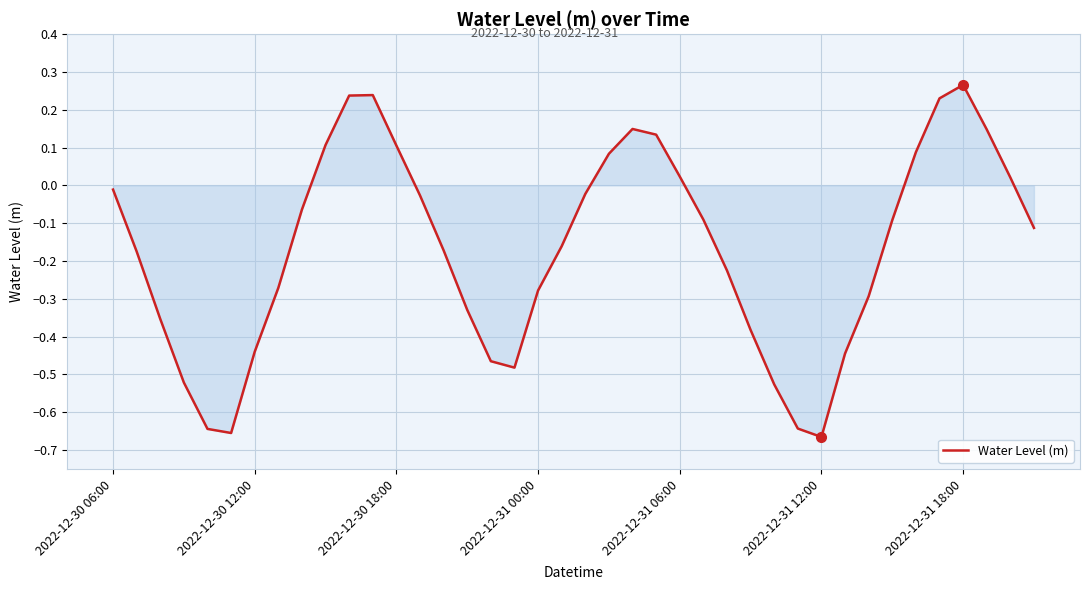

What is the difference between the maximum and minimum values?

0.9